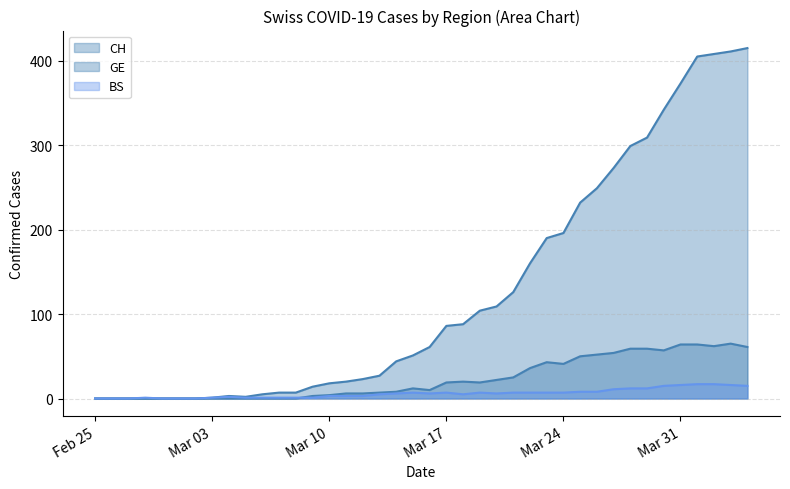

How many lines are shown in the chart?

3